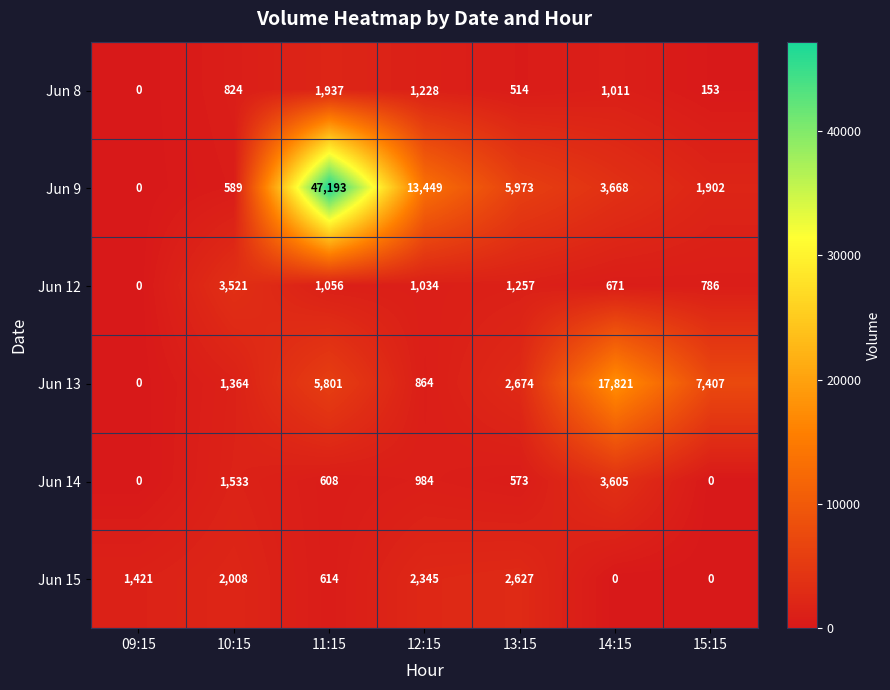

How many data points in Jun 12 are less than 1034?

3